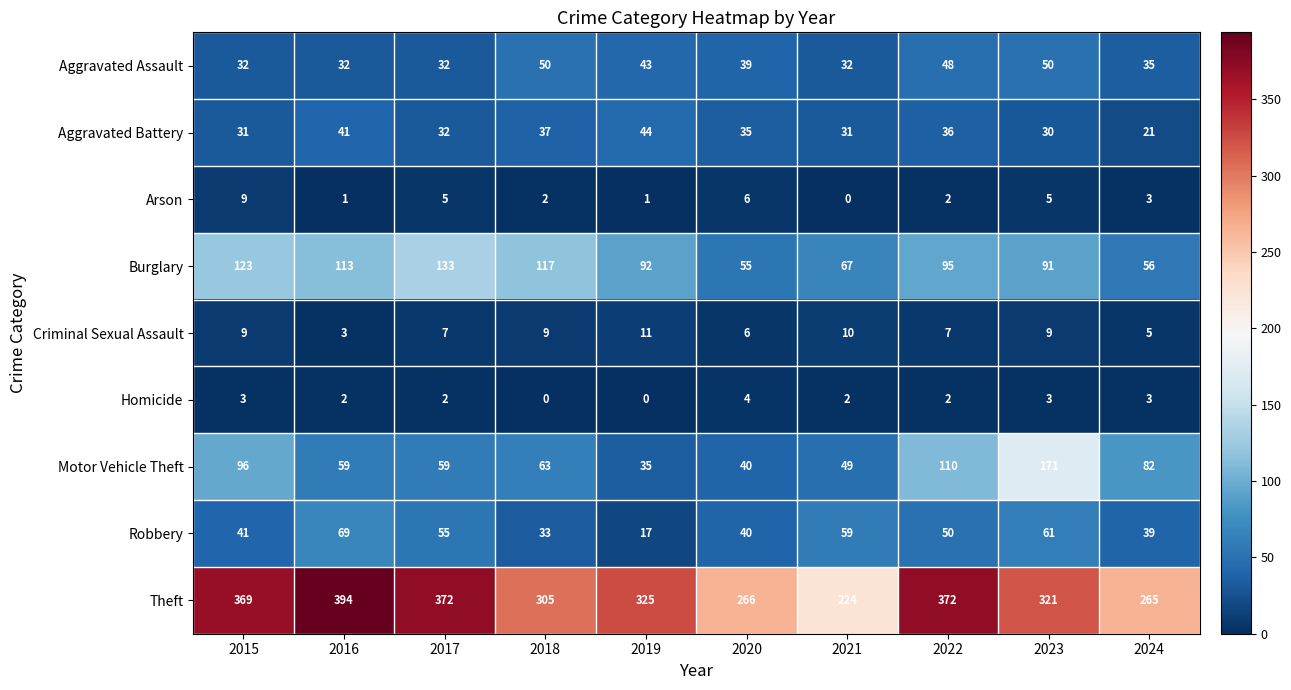

The Arson series shows -5 at 2021. True or false?

False